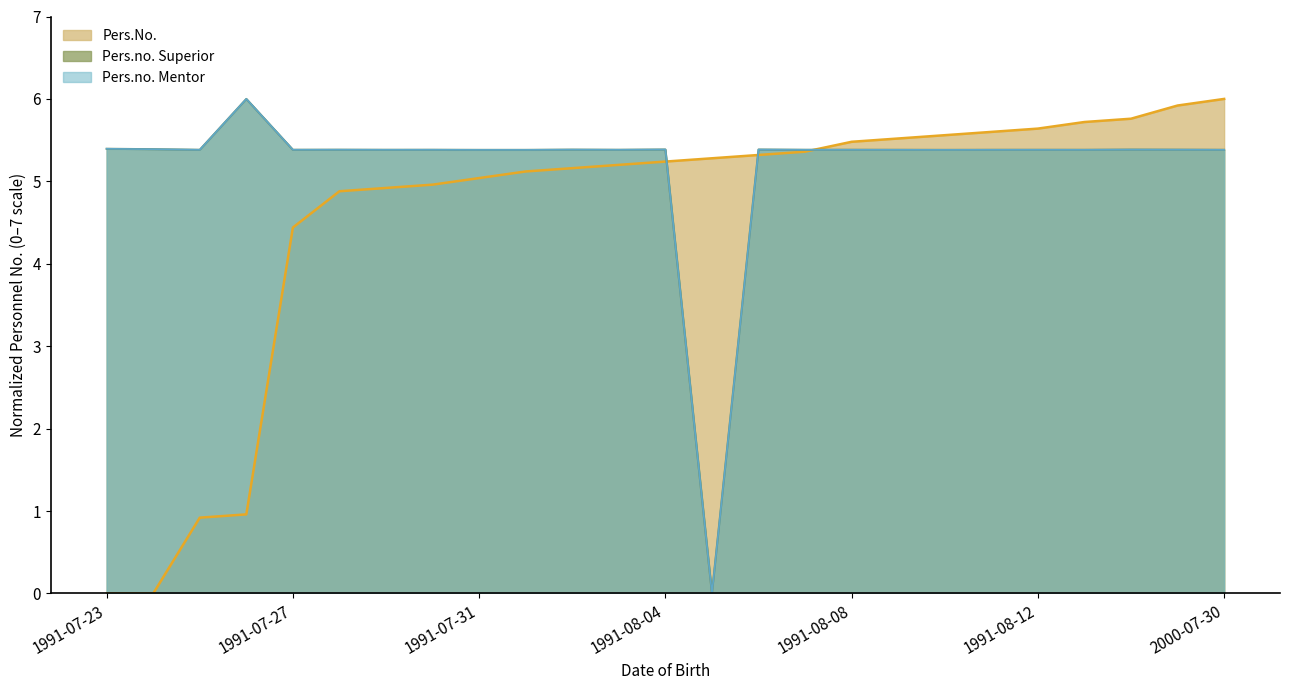

How many values in Pers.no. Superior are above zero?

24